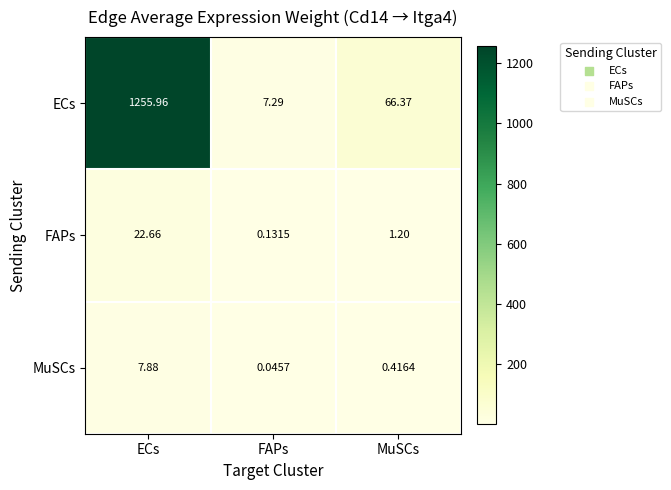

Rank the series at ECs from highest to lowest value.

ECs, FAPs, MuSCs